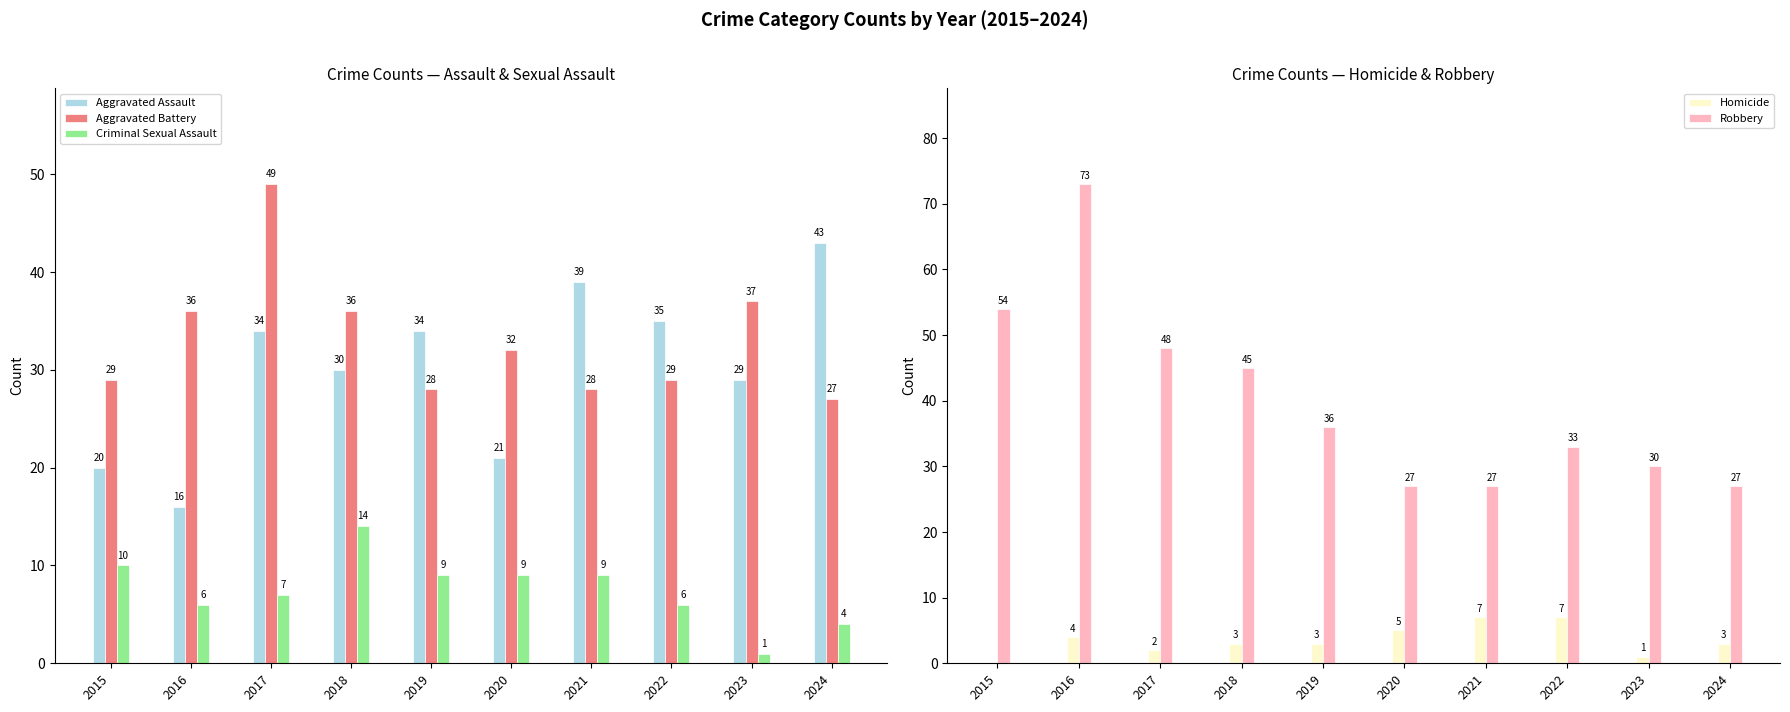

Reading left to right, extract all data points from this chart.

Aggravated Assault: 2015=20	2016=16	2017=34	2018=30	2019=34	2020=21	2021=39	2022=35	2023=29	2024=43
Aggravated Battery: 2015=29	2016=36	2017=49	2018=36	2019=28	2020=32	2021=28	2022=29	2023=37	2024=27
Criminal Sexual Assault: 2015=10	2016=6	2017=7	2018=14	2019=9	2020=9	2021=9	2022=6	2023=1	2024=4
Homicide: 2015=0	2016=4	2017=2	2018=3	2019=3	2020=5	2021=7	2022=7	2023=1	2024=3
Robbery: 2015=54	2016=73	2017=48	2018=45	2019=36	2020=27	2021=27	2022=33	2023=30	2024=27